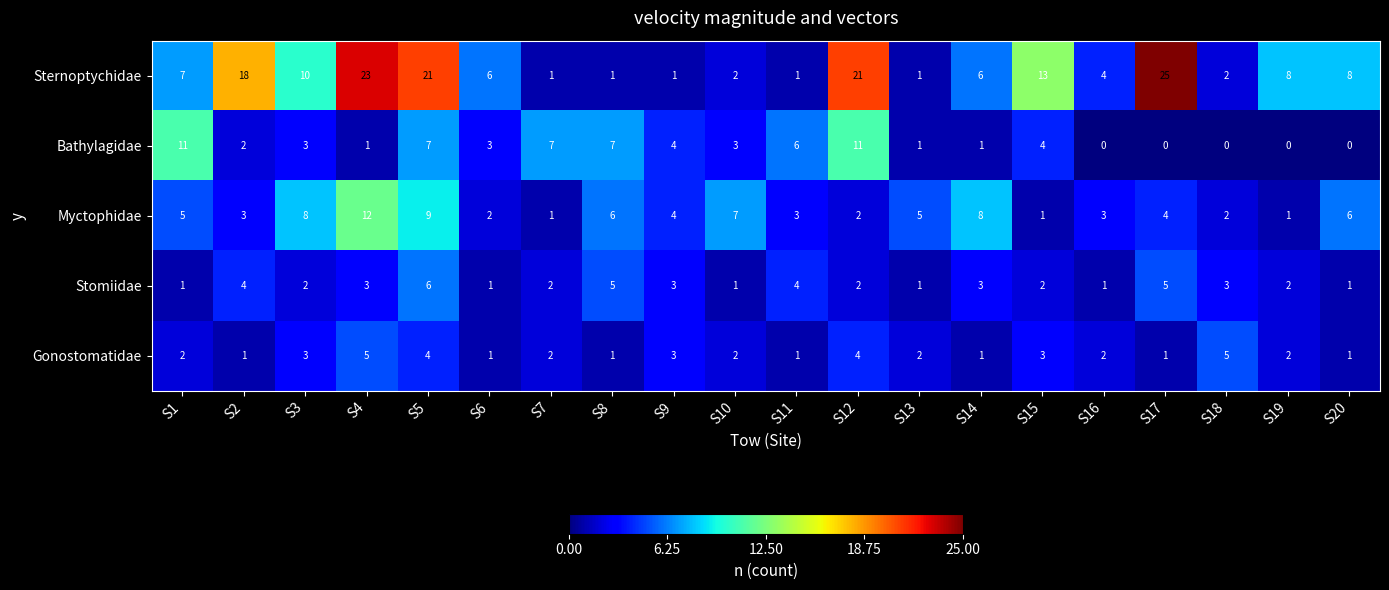

Is the value of Myctophidae at S16 greater than the value of Stomiidae at S10?

Yes